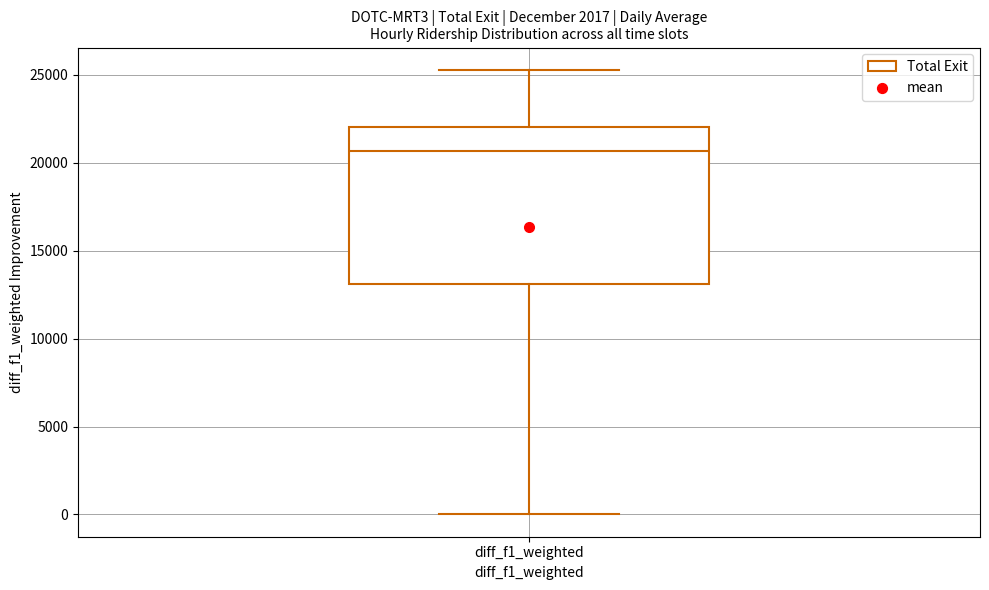

Read this box plot against the y-axis: the position of the median line, the range covered by the box, and the ends of both whiskers. The values are not printed on the chart, so give them approximately, as read against the axis.

median 20500, box 13000 to 22000, whiskers 0 to 25500